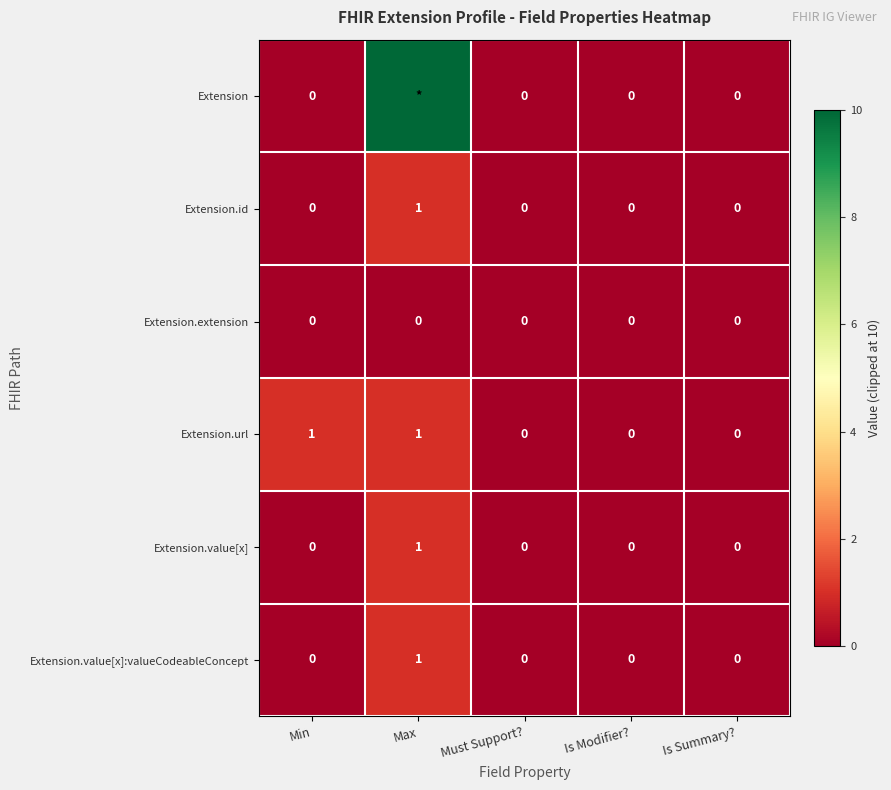

At how many categories does at least one series exceed 9?

1